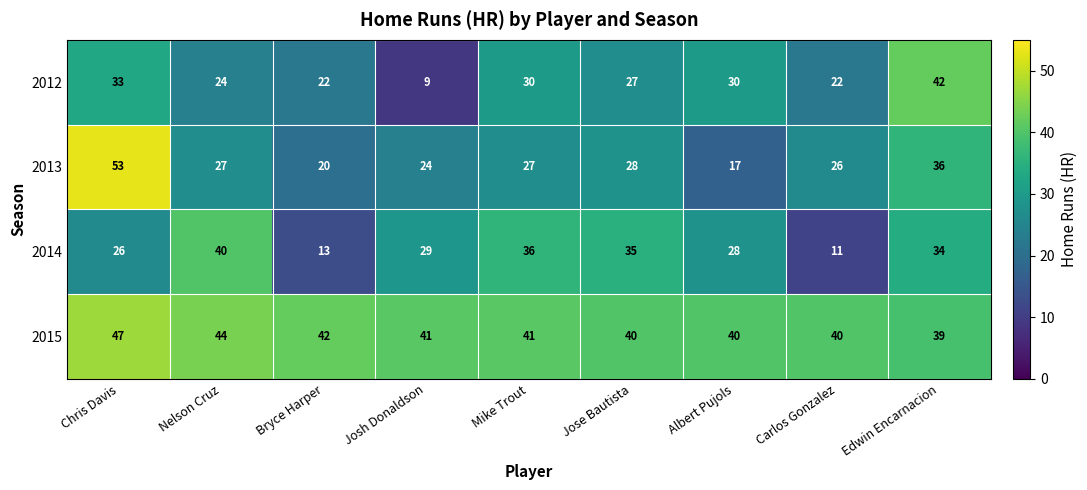

Rank the series by their maximum value, from highest to lowest.

2013, 2015, 2012, 2014